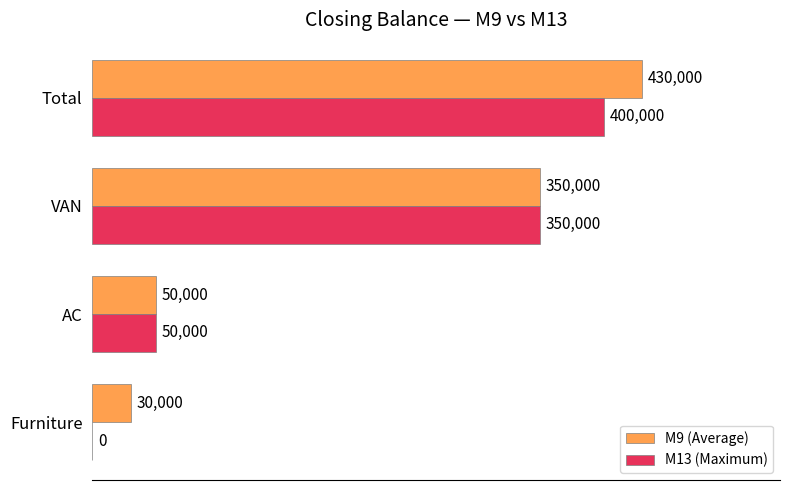

How many series are shown in this chart?

2